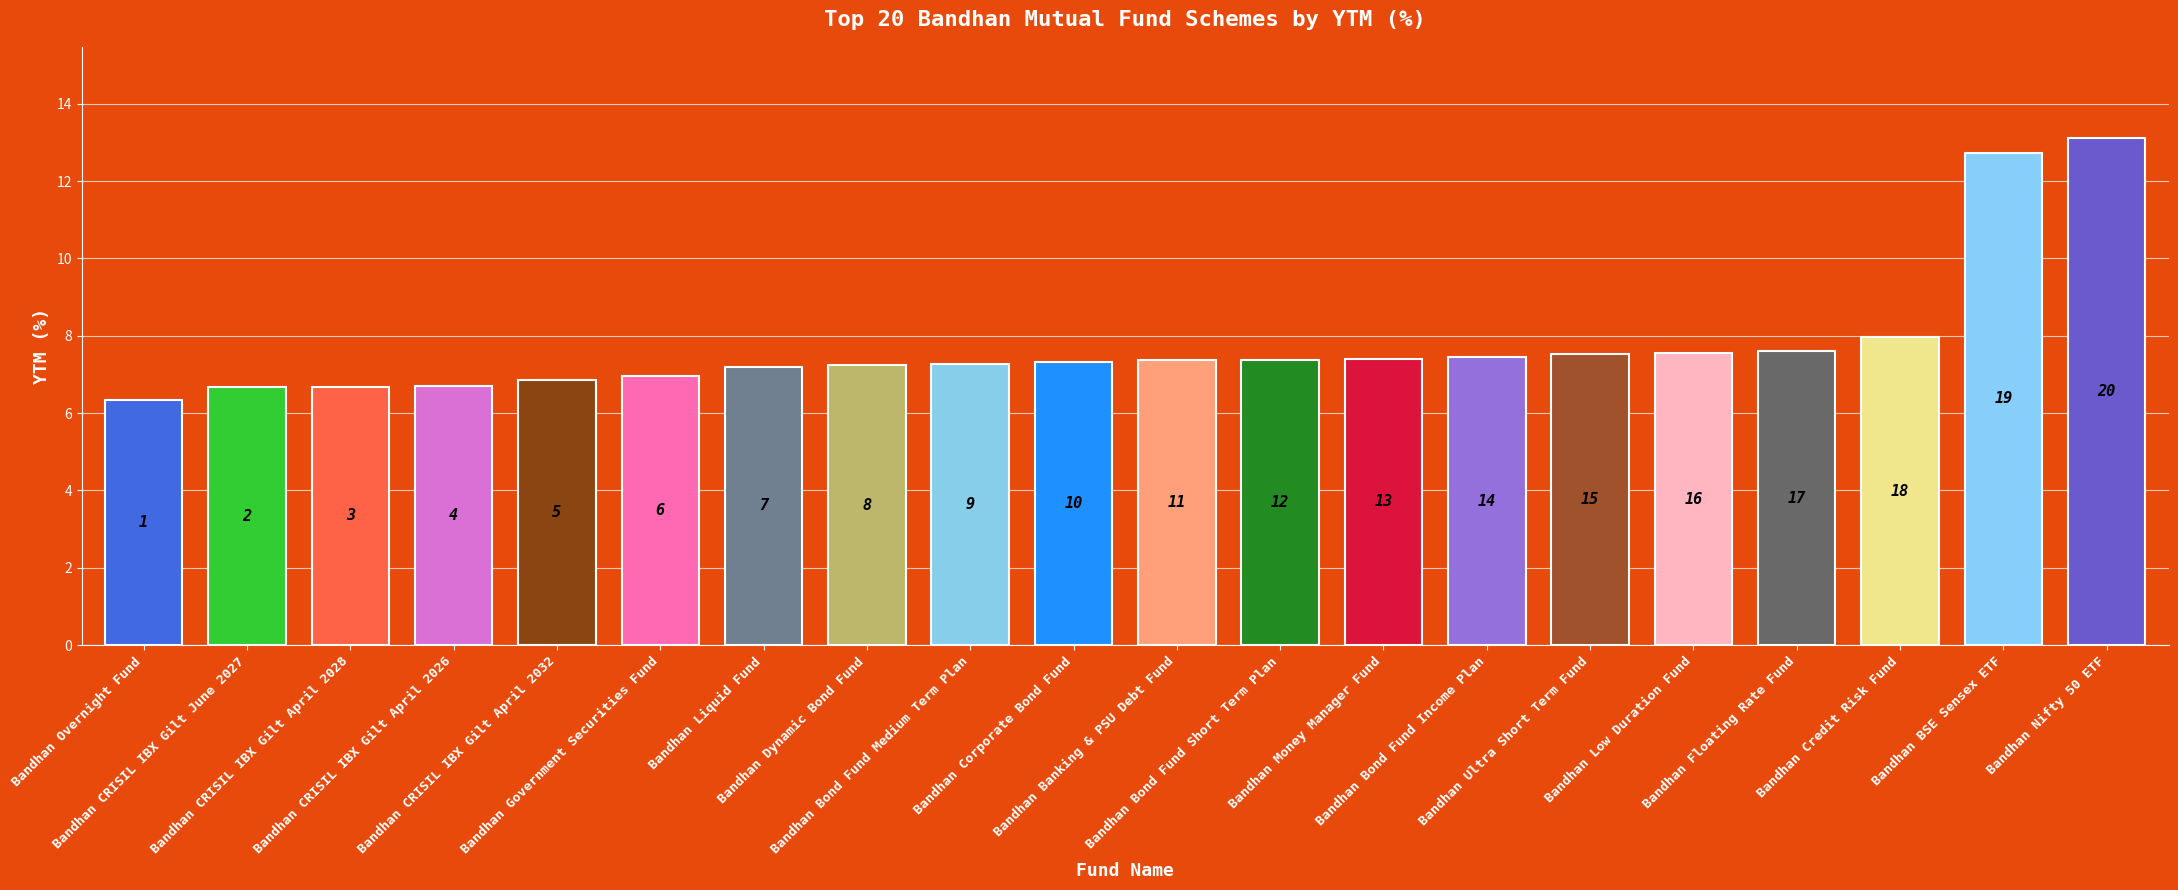

Does the chart contain any negative values?

No